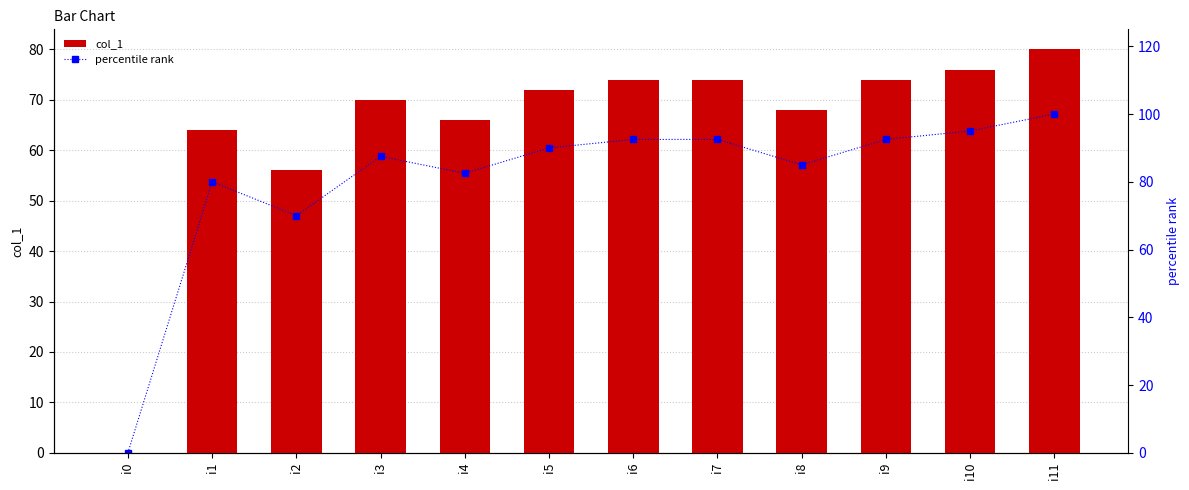

Rank the categories by percentile rank value from lowest to highest.

i0, i2, i1, i4, i8, i3, i5, i6, i7, i9, i10, i11